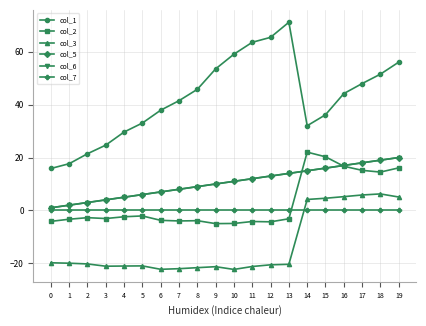

Is this an area chart (filled region under the line)?

No